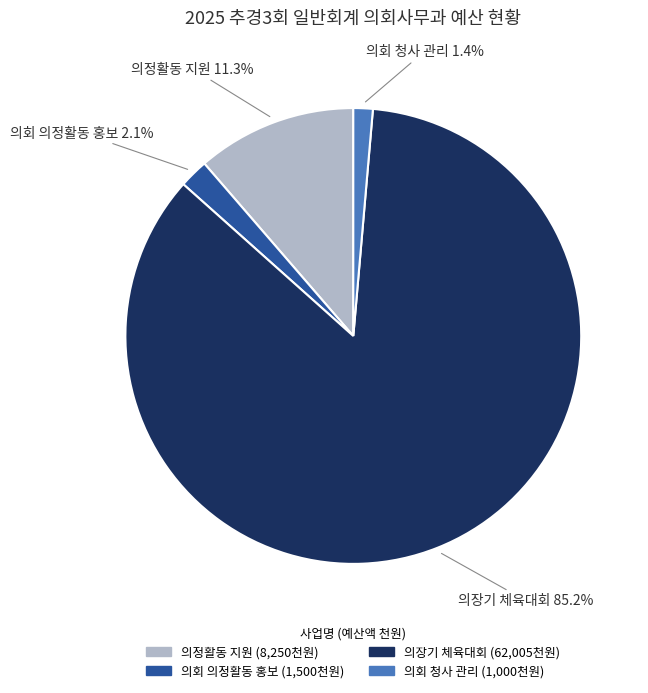

Does 의회 청사 관리 represent more than half of the total?

No